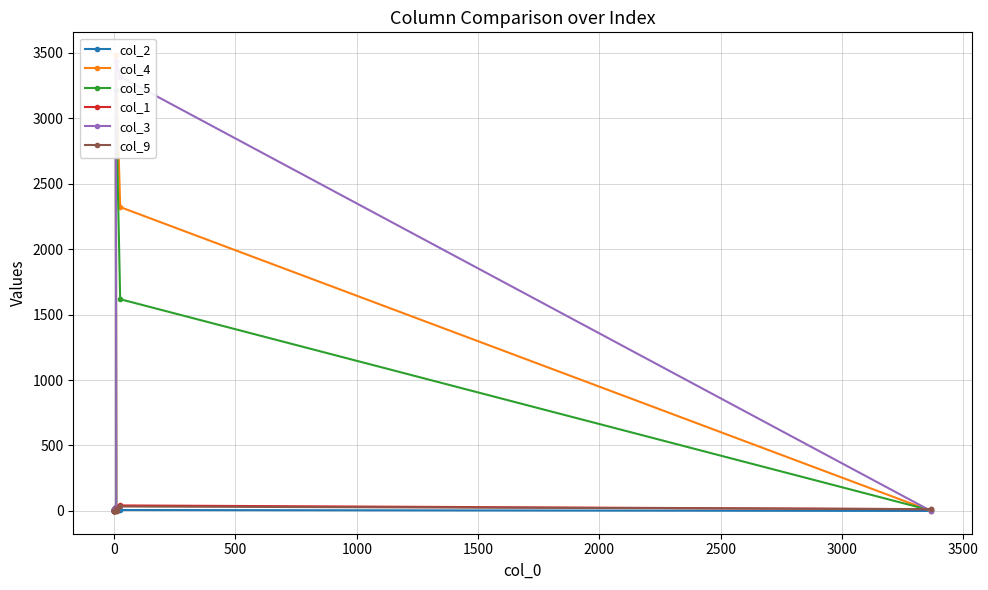

Read the col_9 value at 3500, to the nearest 10.

30